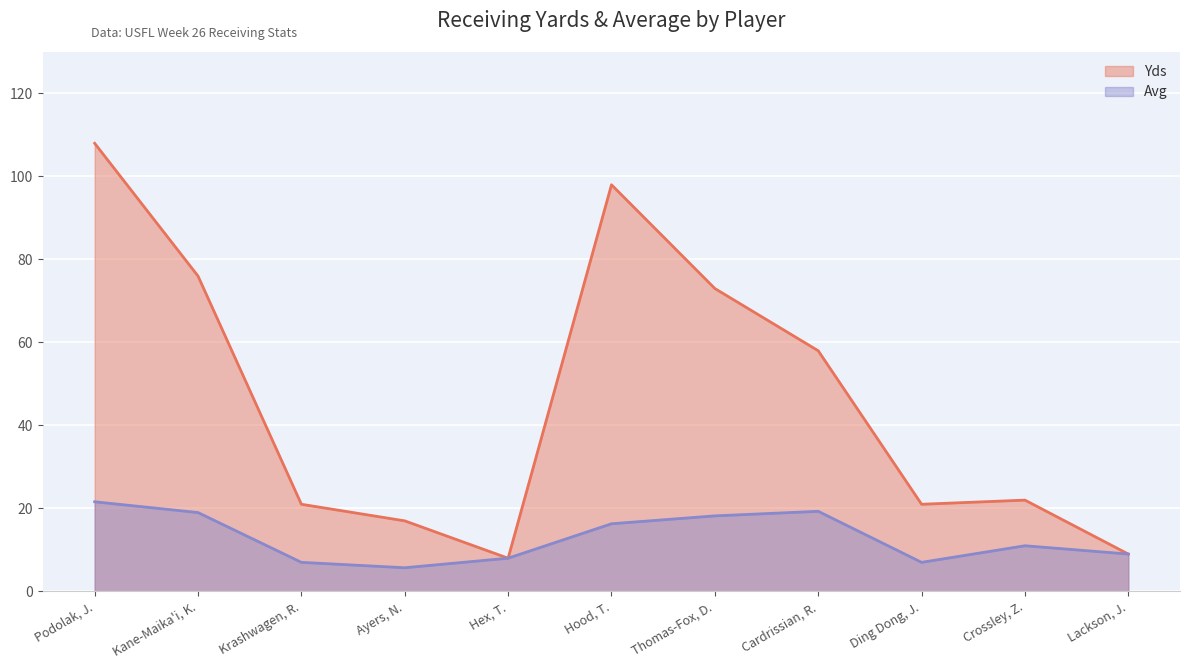

Reading left to right, transcribe all the data shown in this chart.

Yds: 108.0	76.0	21.0	17.0	8.0	98.0	73.0	58.0	21.0	22.0	9.0
Avg: 21.6	19.0	7.0	5.7	8.0	16.3	18.2	19.3	7.0	11.0	9.0